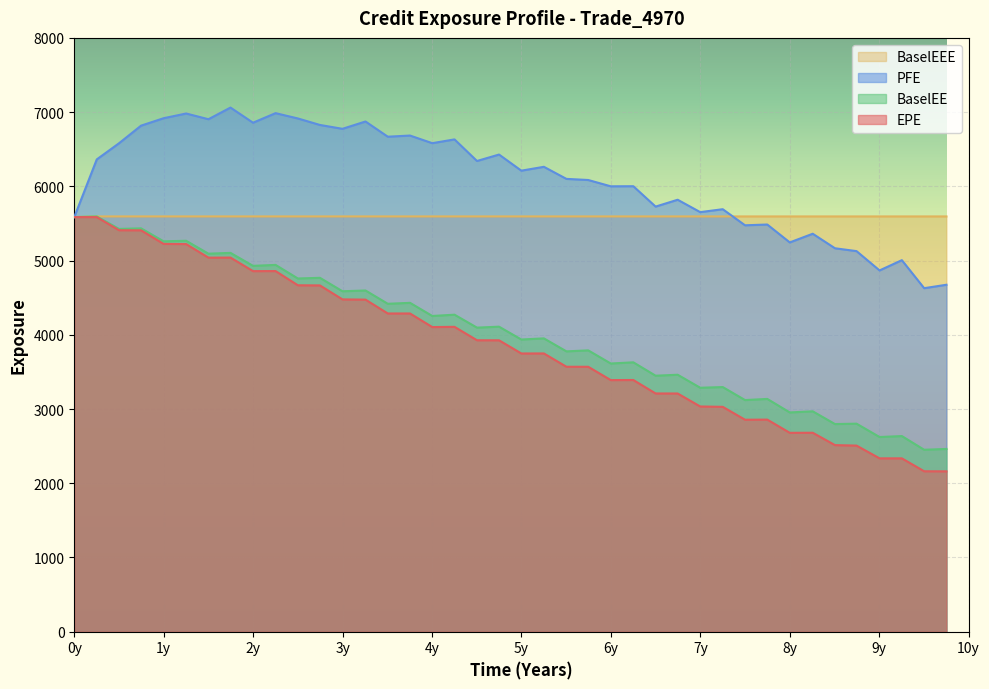

Which series has the largest total across all categories?

PFE